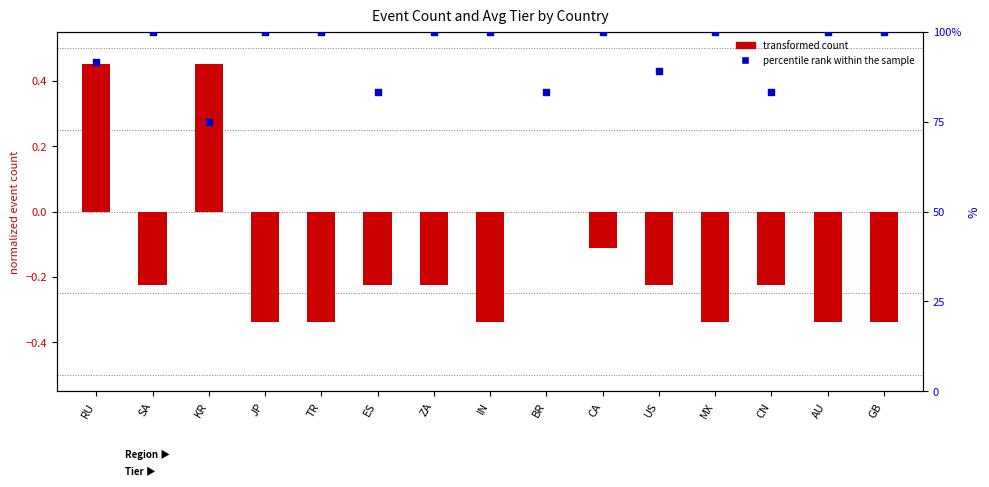

Approximately how many times larger is the value at BR compared to IN?

0.8